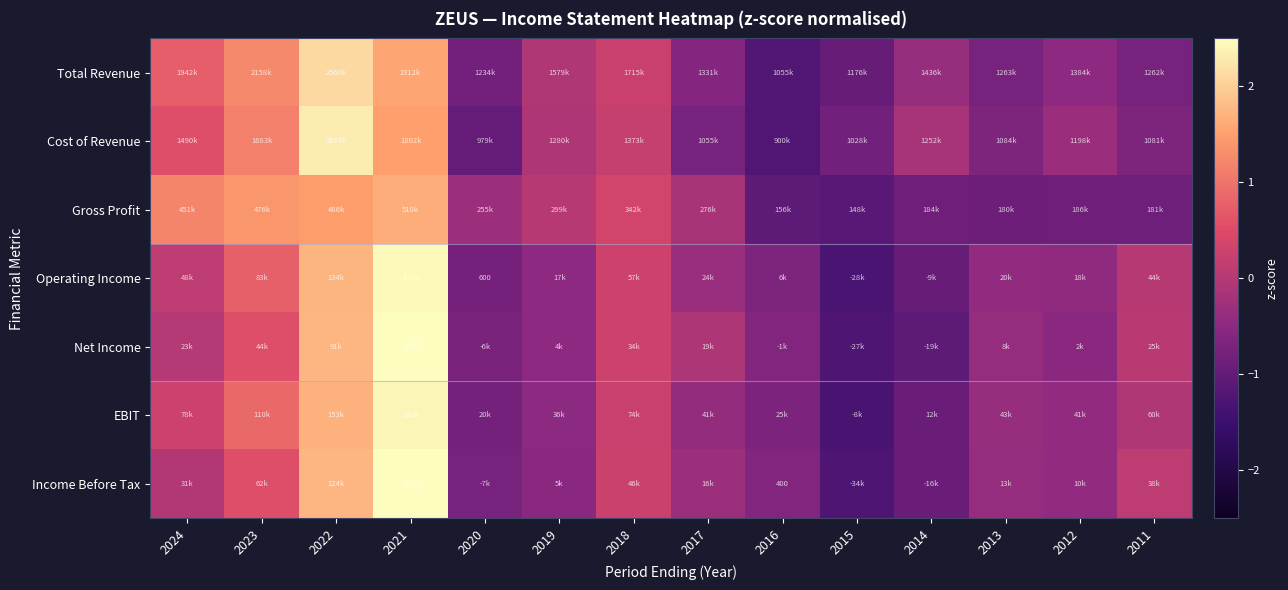

What value does the Cost of Revenue series have at 2020?

-1.0